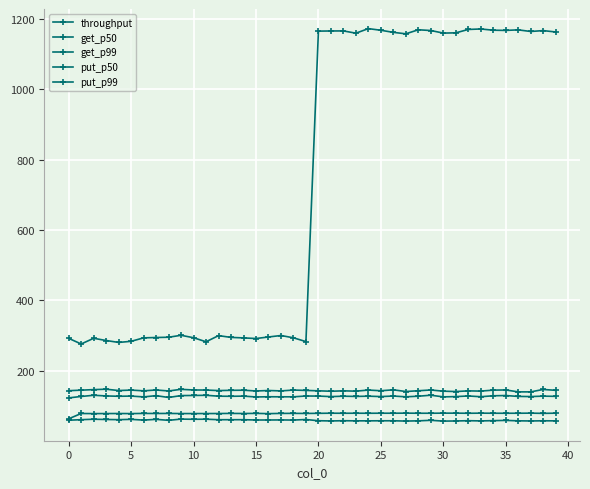

Which series has the largest total across all categories?

put_p99